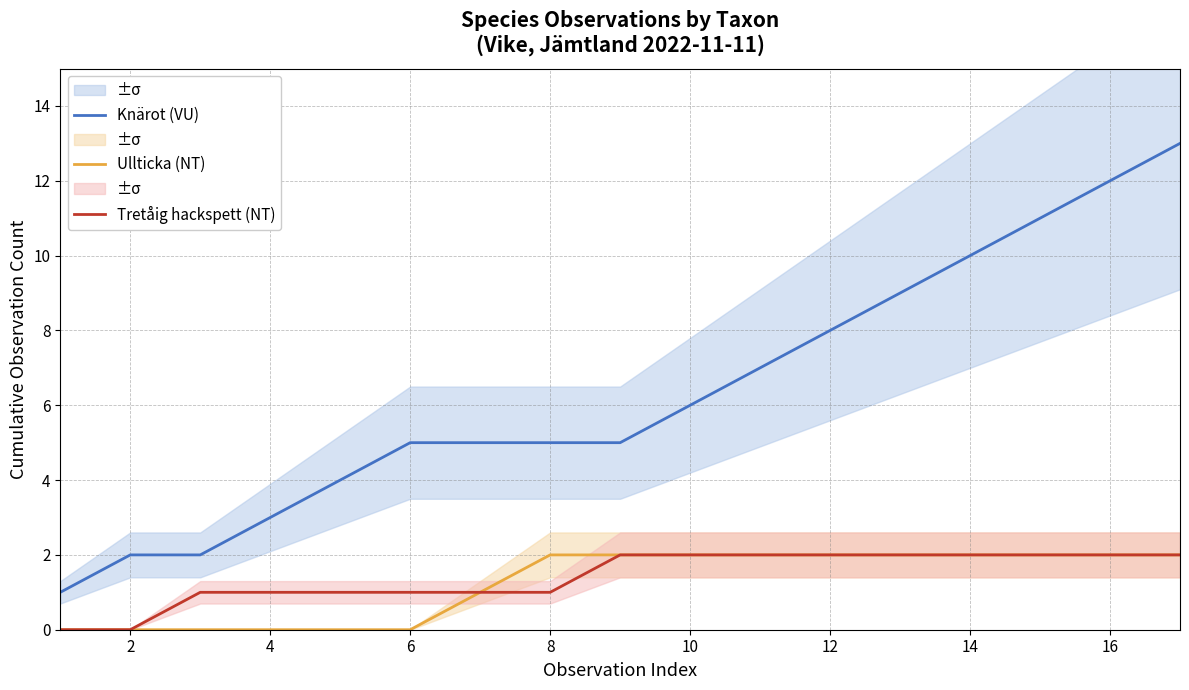

The value of Ullticka (NT) at 14 is 0. True or false?

False